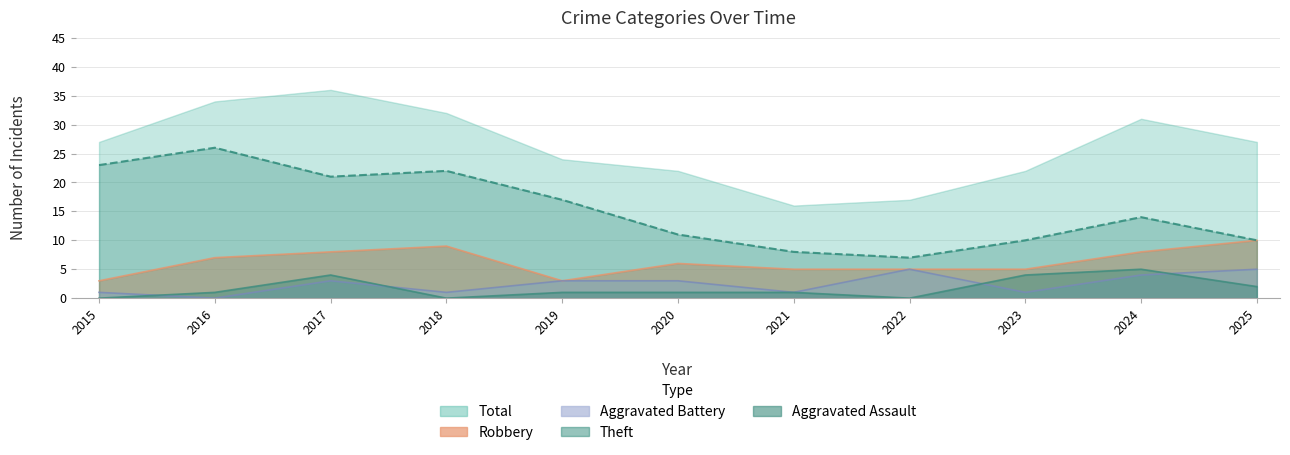

Which series has the largest range (max minus min)?

Total